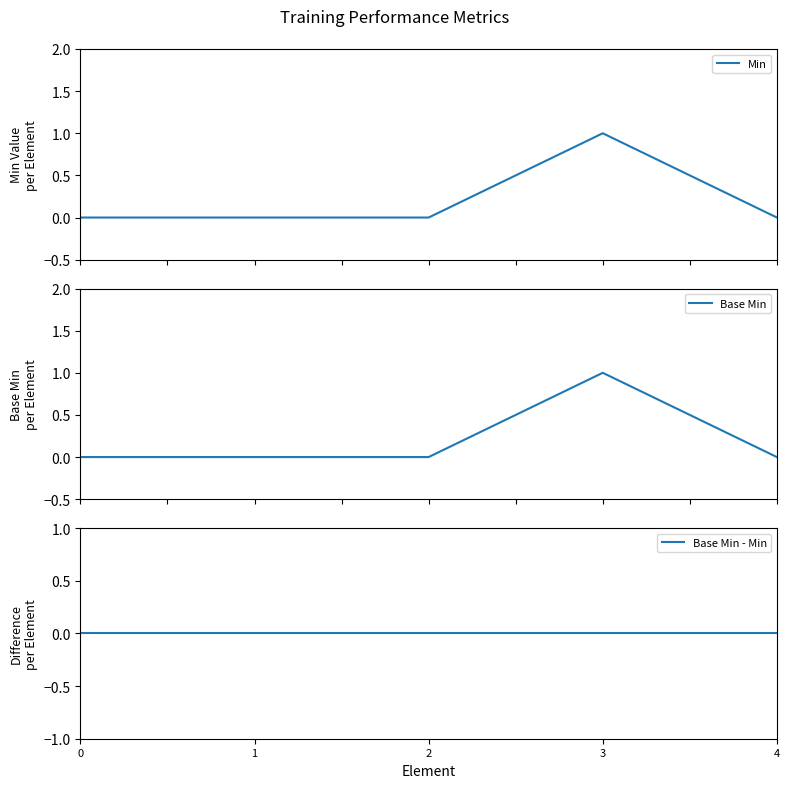

Which has a higher value, 4 or 3?

3